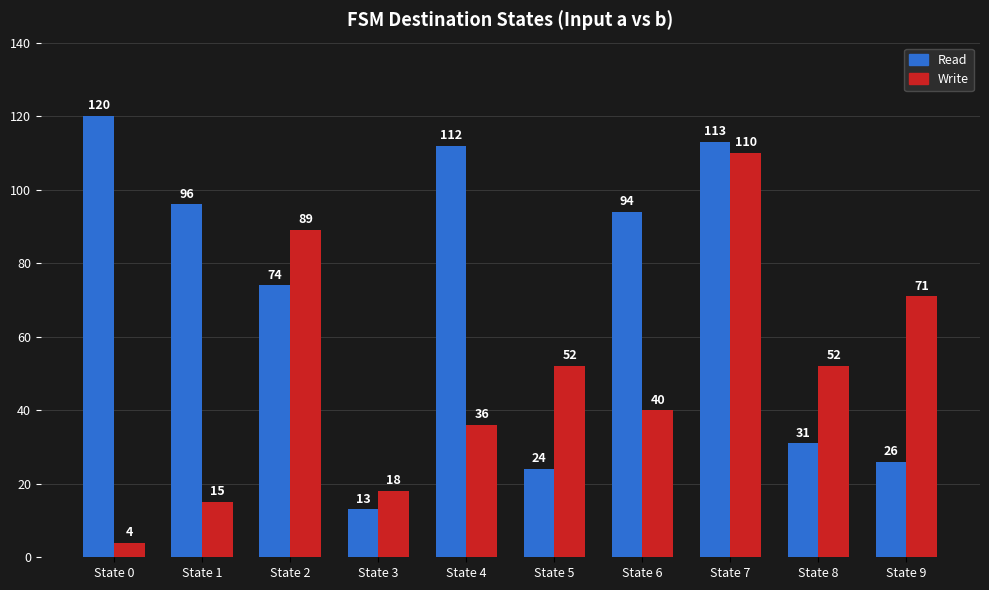

What is the difference between the highest and lowest values at State 2?

15